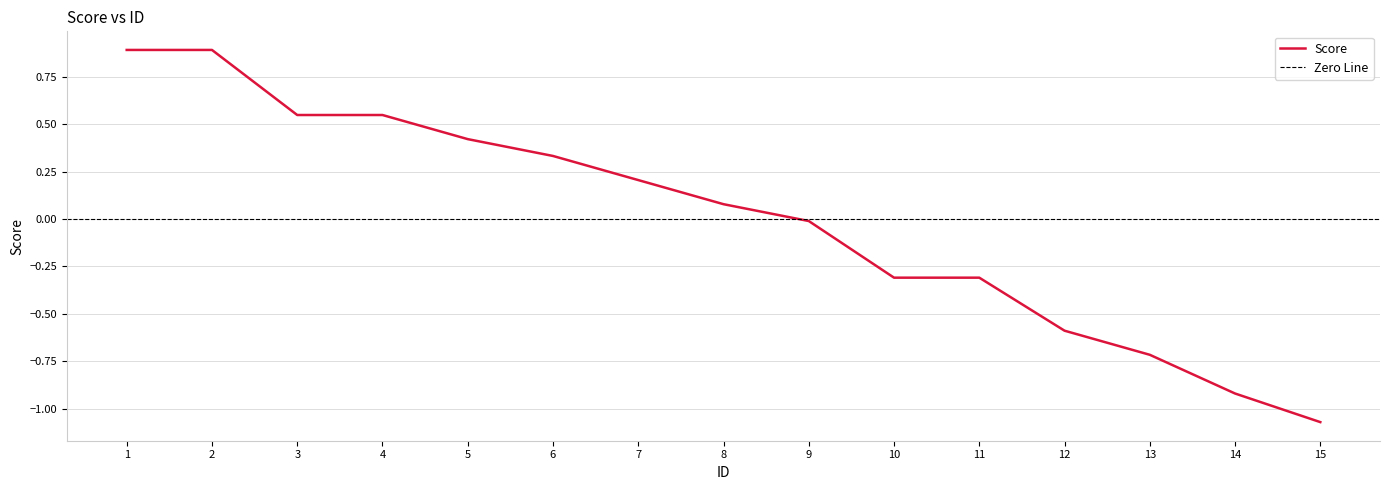

Reading left to right, extract all data points from this chart.

0.9	0.9	0.5	0.5	0.4	0.3	0.2	0.1	-0.0	-0.3	-0.3	-0.6	-0.7	-0.9	-1.1